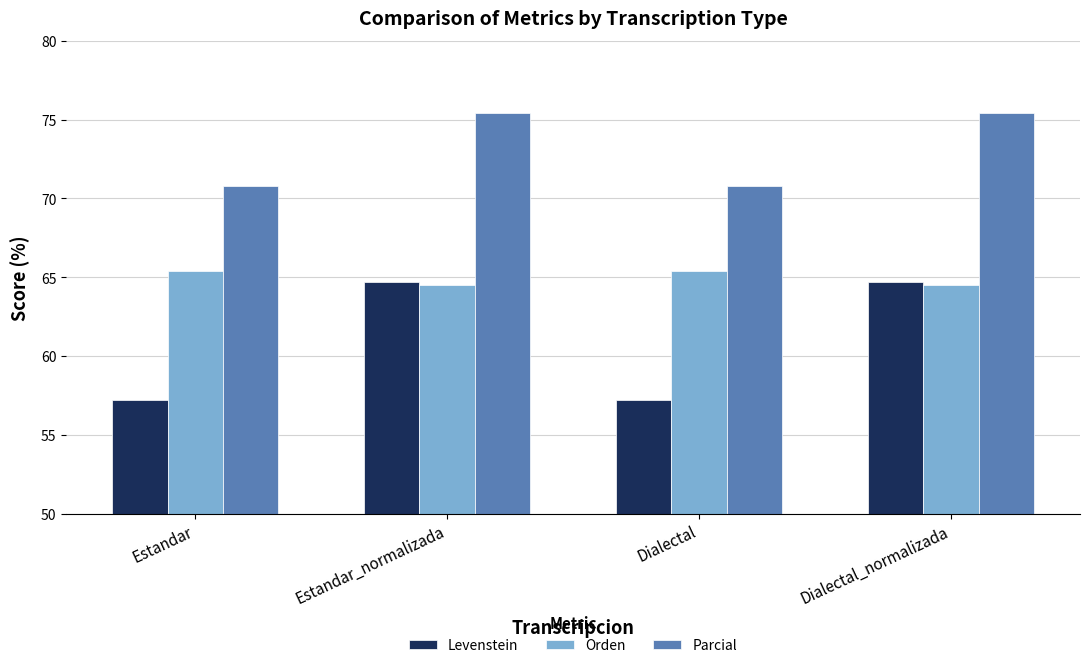

What is the label of the 3rd bar from the left?

Dialectal